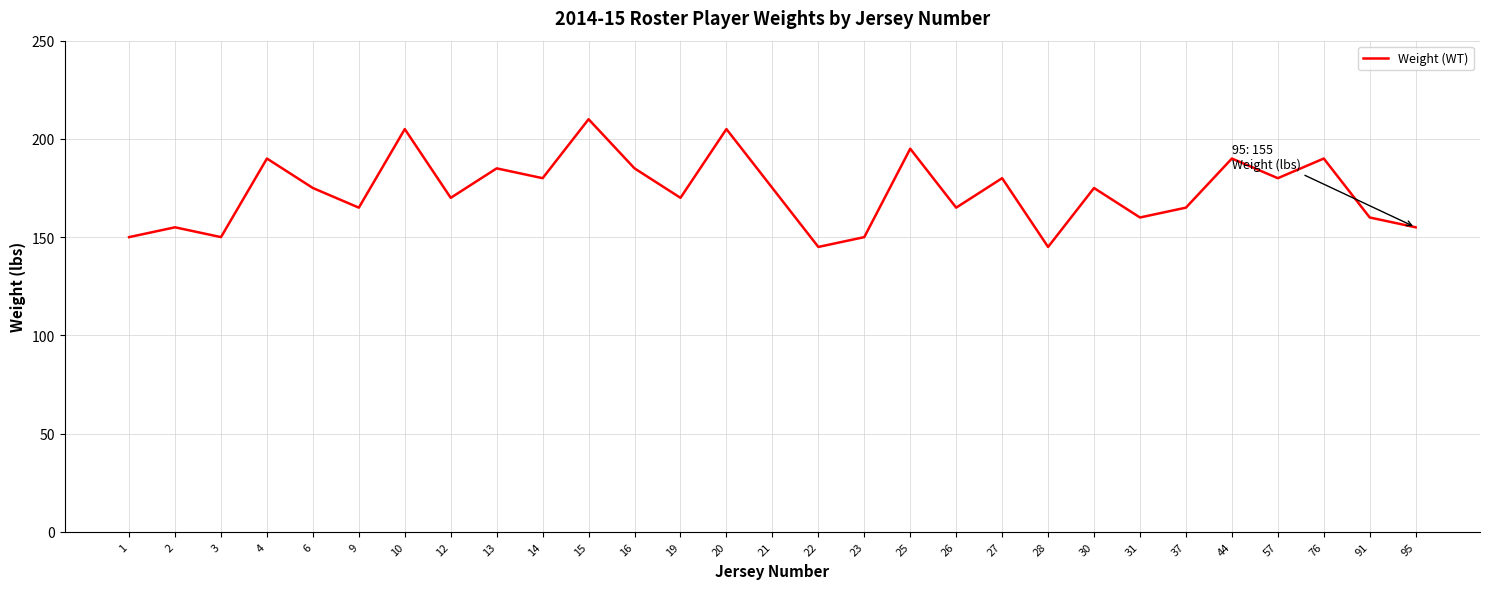

True or false: the data has more than 1 interior local peaks.

True